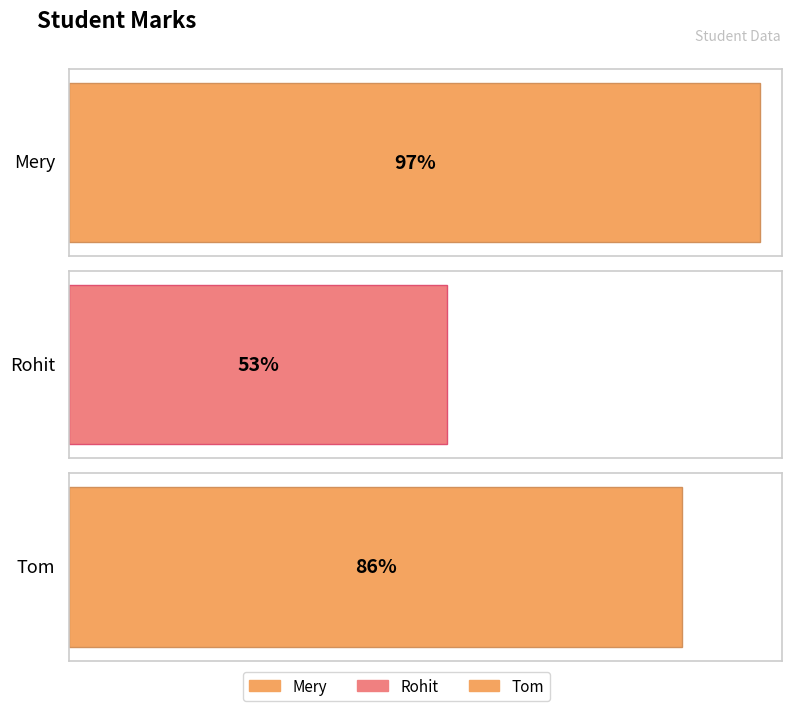

What is the greatest value displayed?

97